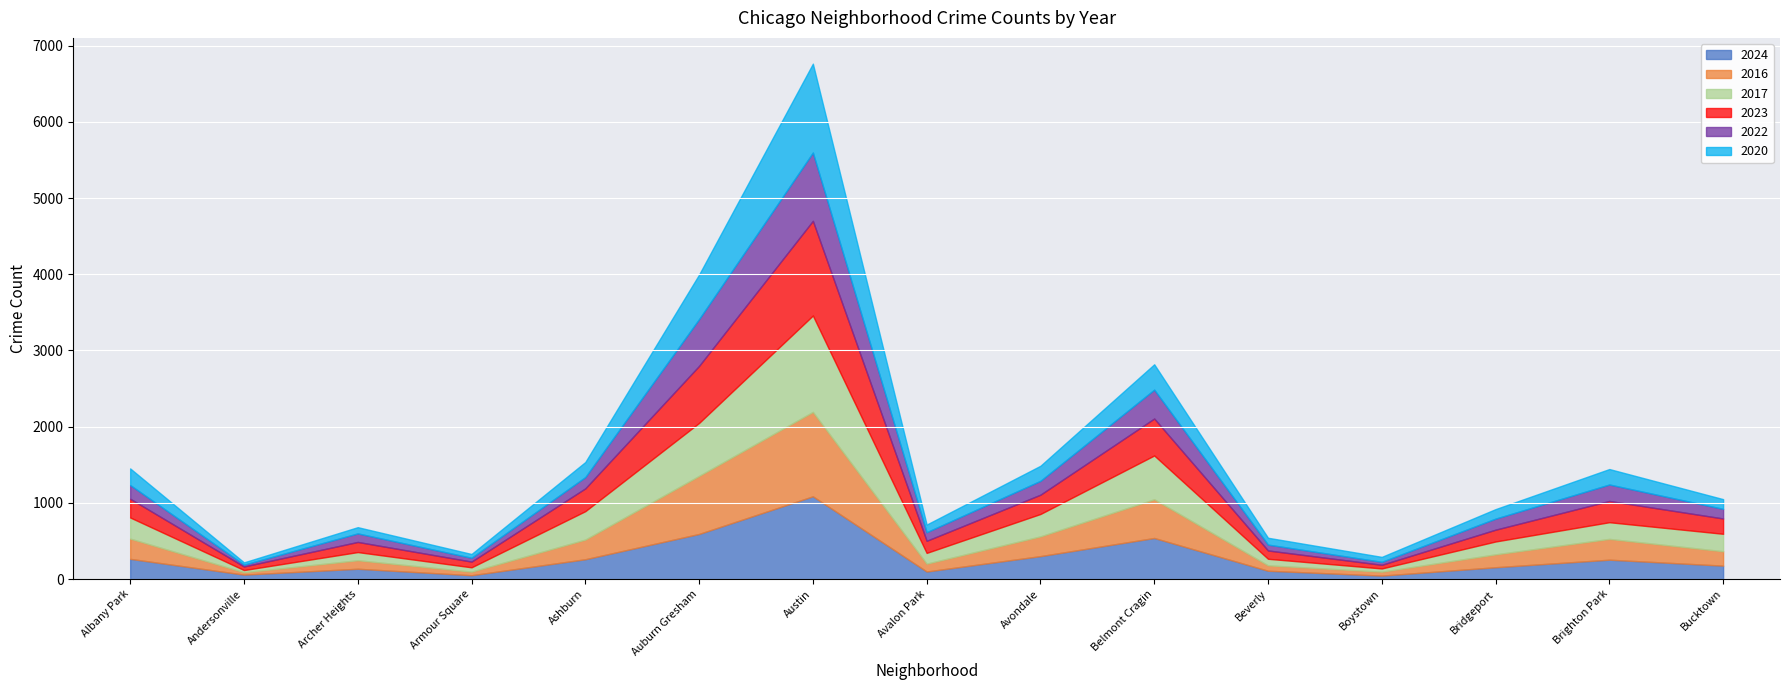

How many times do 2023 and 2016 cross each other?

7